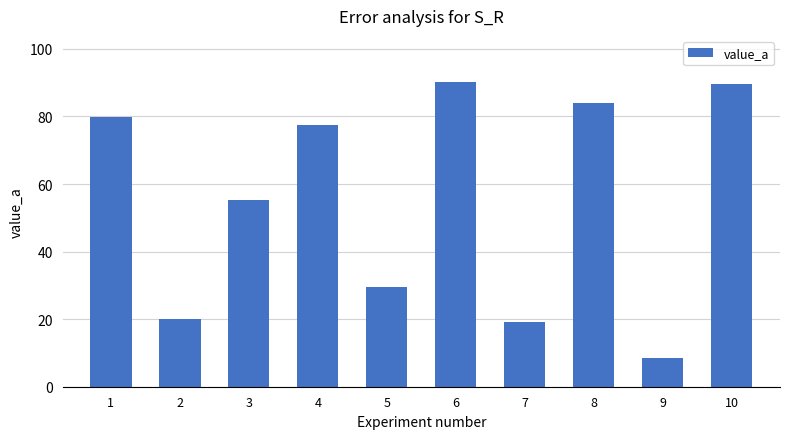

Is it true that the value at 3 is 85.0?

False